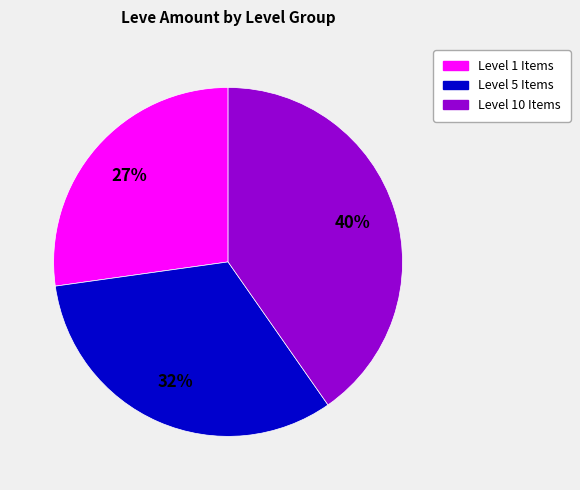

Is there any slice that represents more than half of the pie?

No